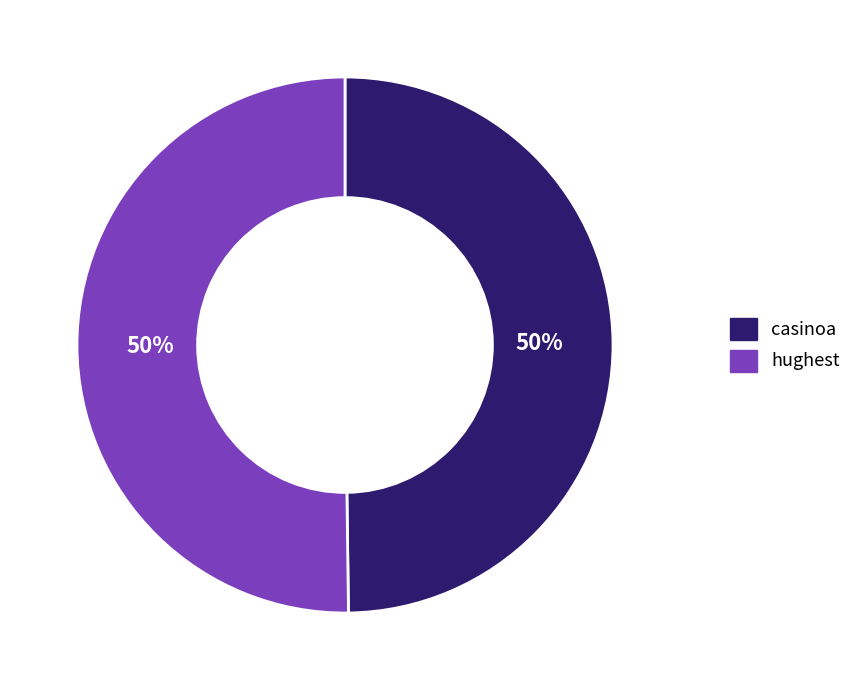

To the nearest percent, what portion does casinoa represent?

50%